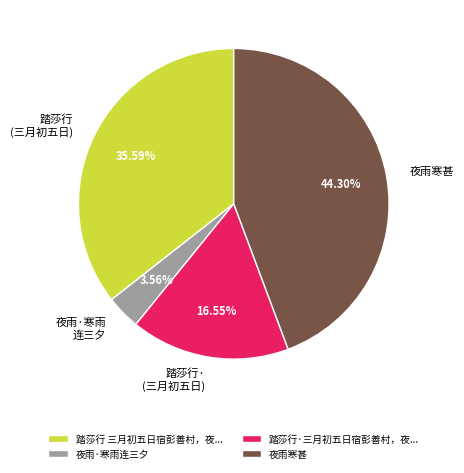

Which slice is the largest?

夜雨寒甚